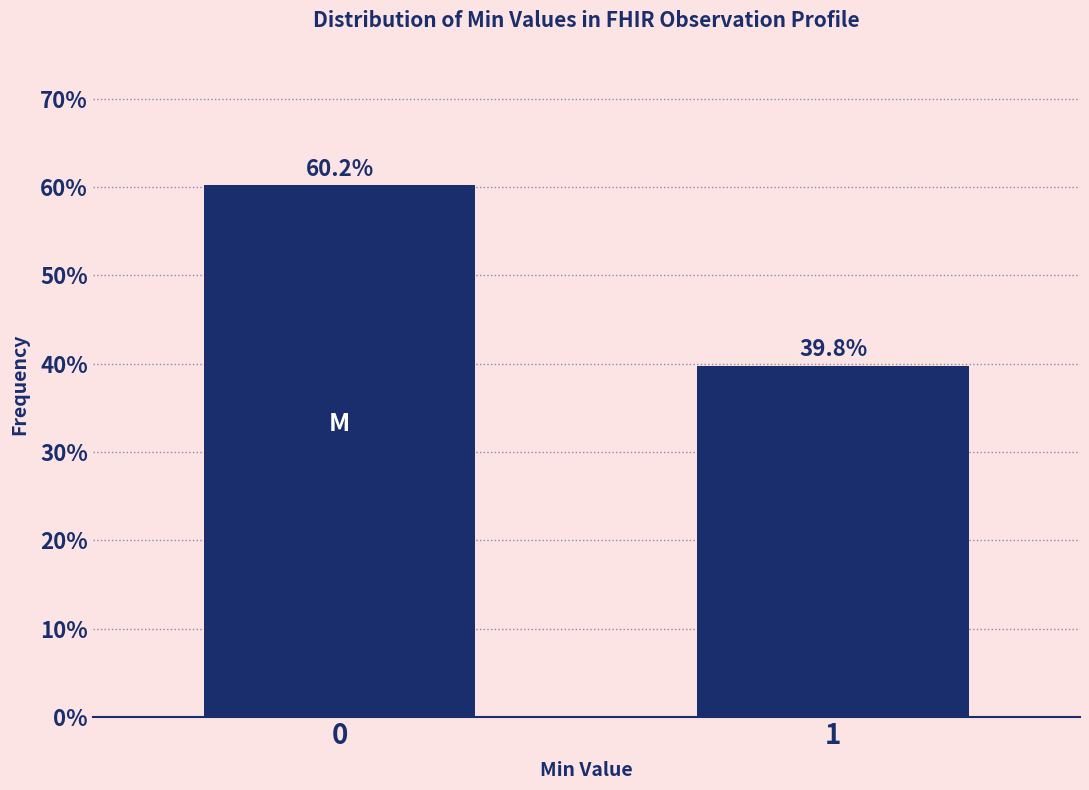

Reading left to right, what are all the values shown in this chart?

60.2	39.8